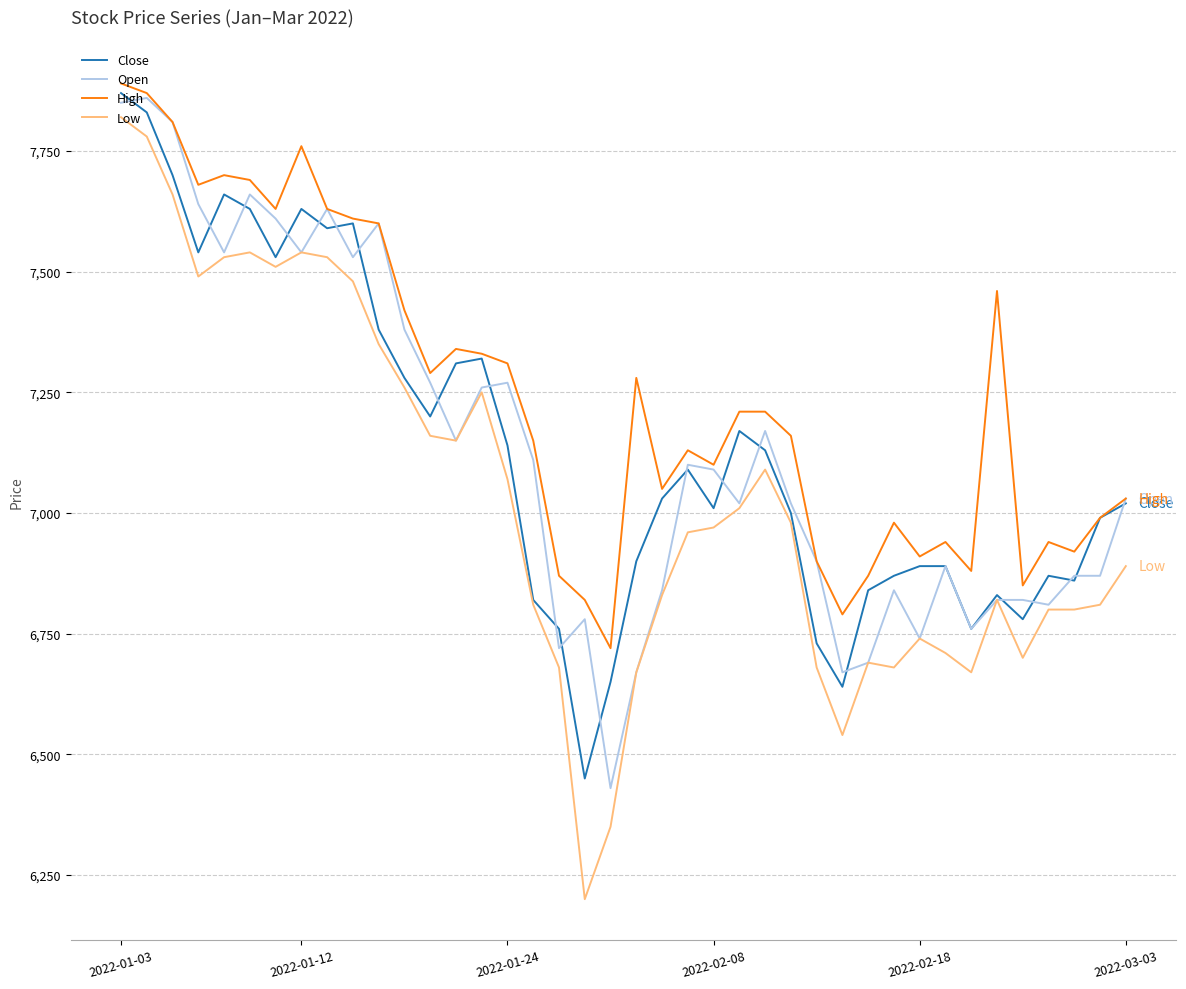

What is the sum of all High values?

289720